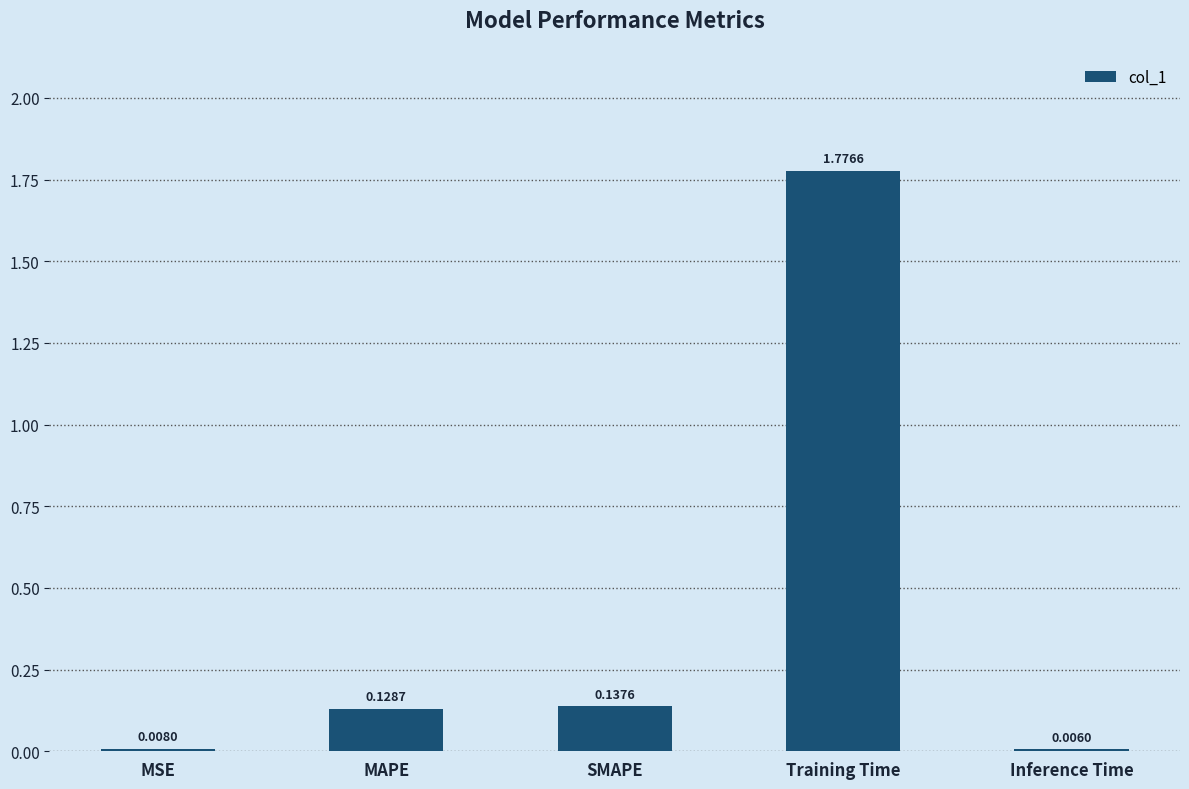

Where is the data nearest to the value 0?

Inference Time